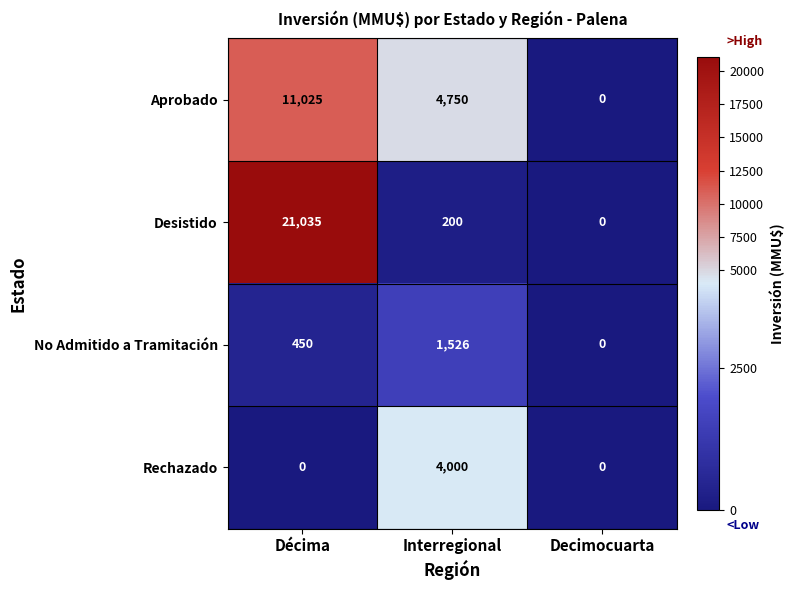

What is the average value of the No Admitido a Tramitación series?

659